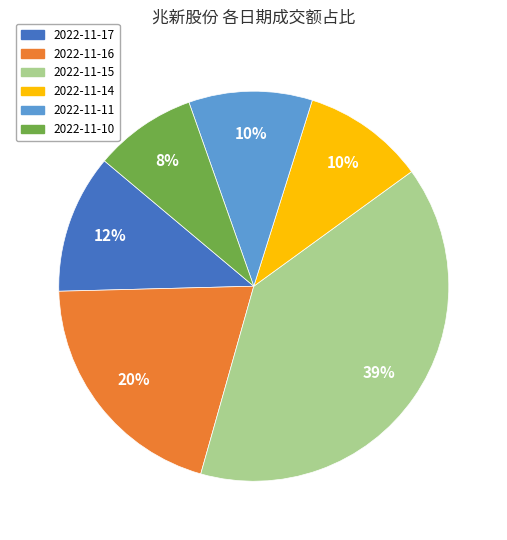

Do 2022-11-15 and 2022-11-17 together represent more than half of the pie?

Yes